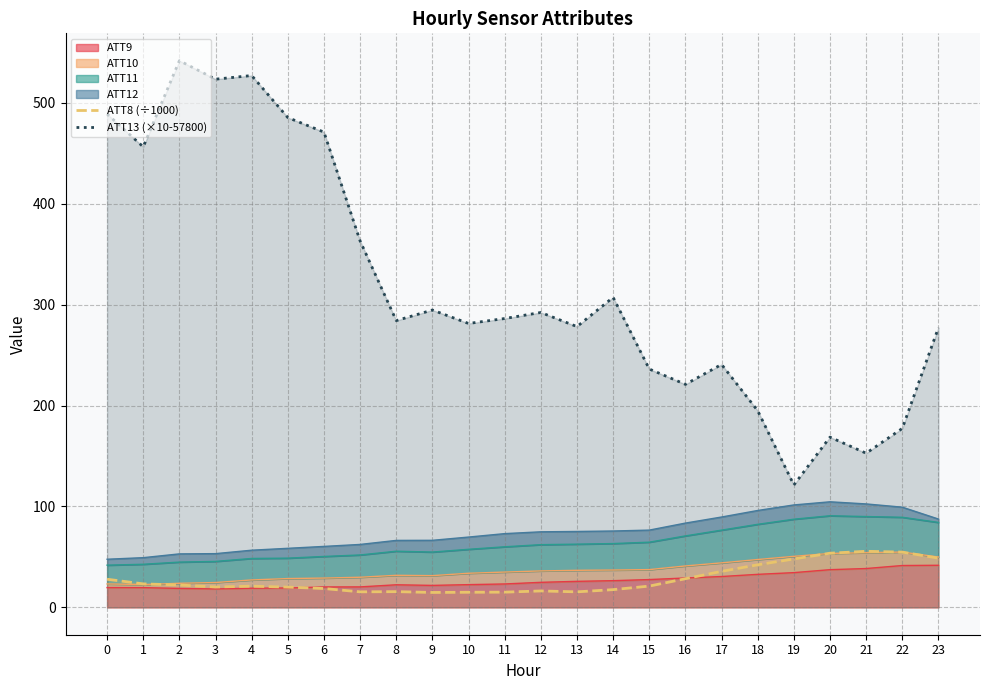

How many lines are shown in the chart?

2